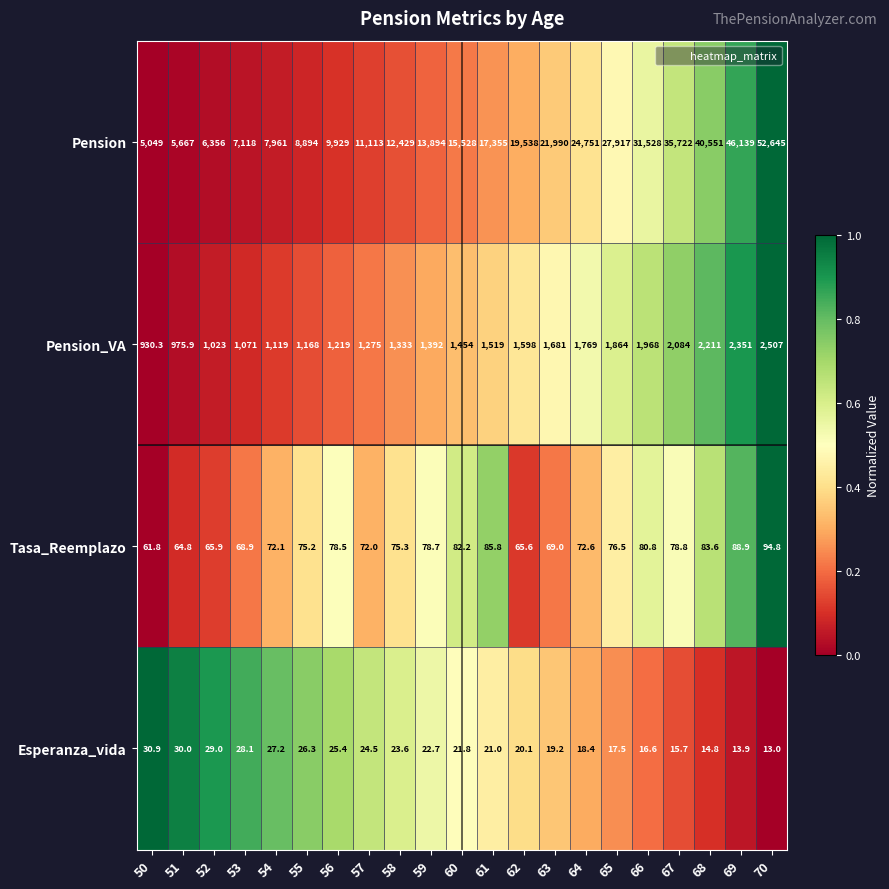

At how many categories does at least one series exceed 13291?

12